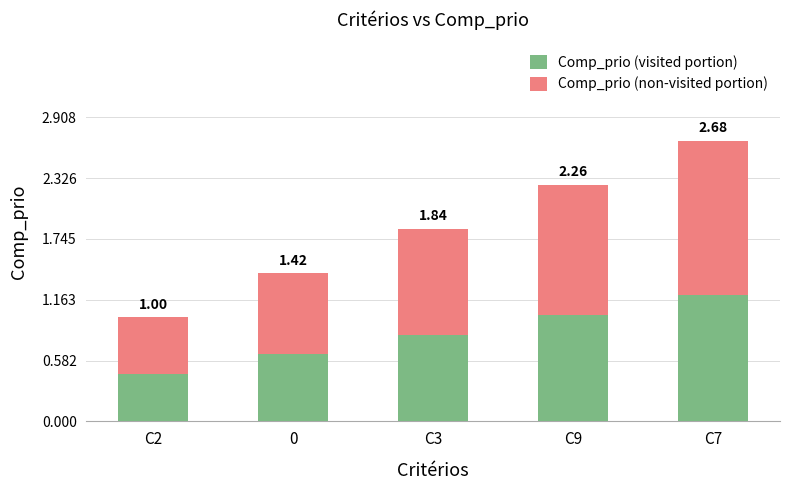

Where is Comp_prio (non-visited portion) nearest to the value 1?

C3